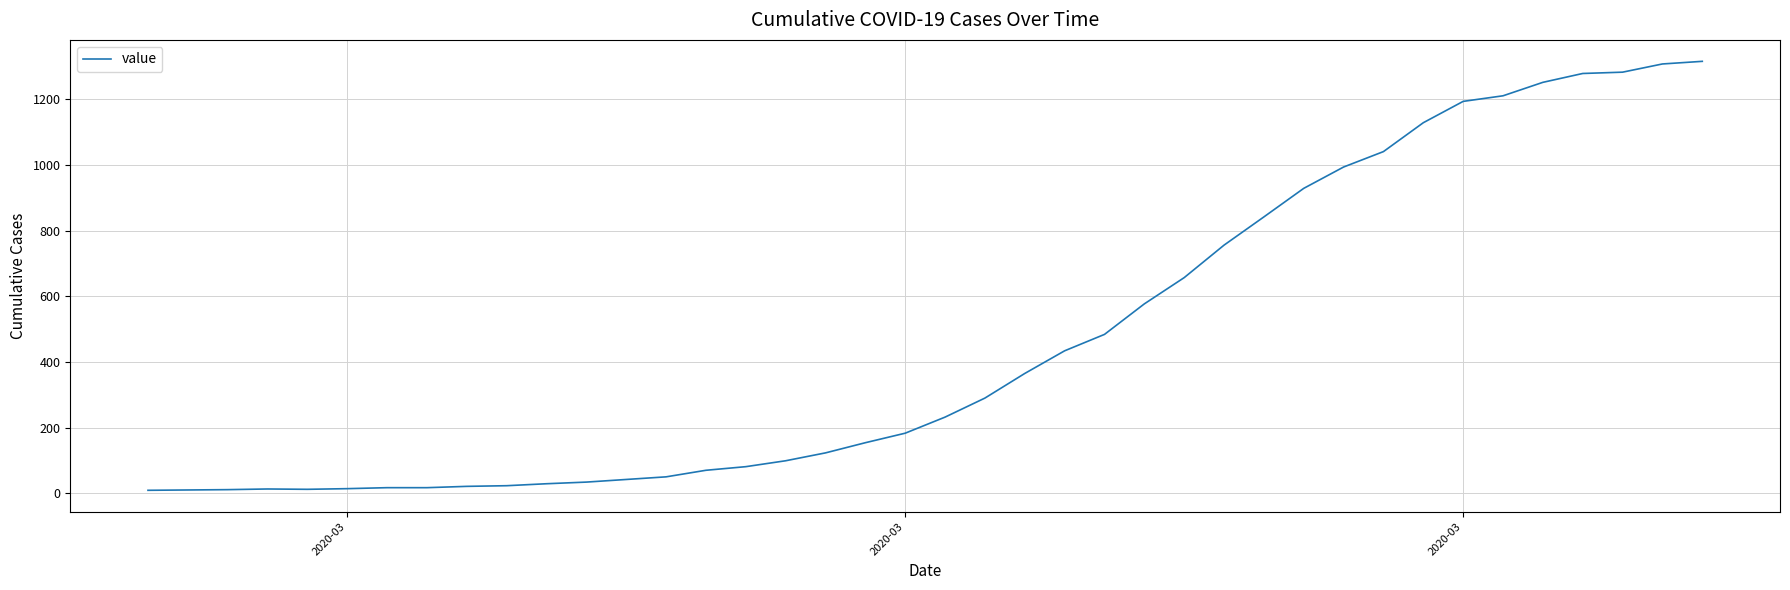

What is the difference between the maximum and minimum values?

1307